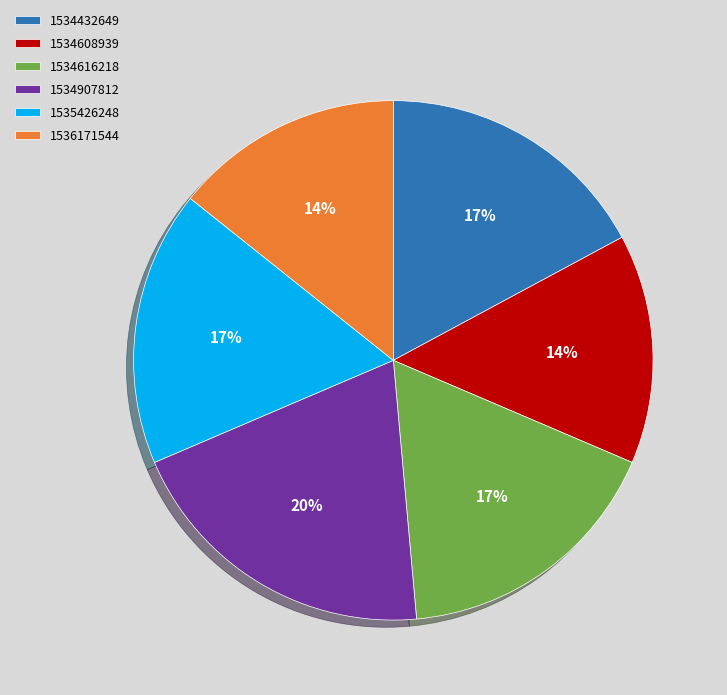

What is the largest slice in the pie chart?

1534907812